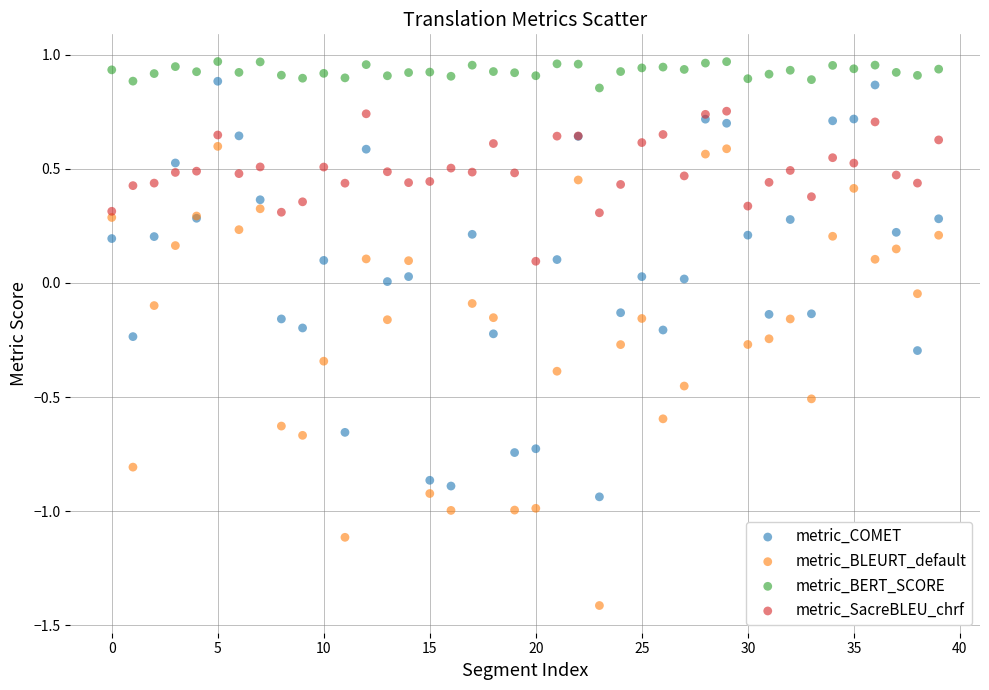

Which series has the largest Y range (max minus min)?

metric_BLEURT_default